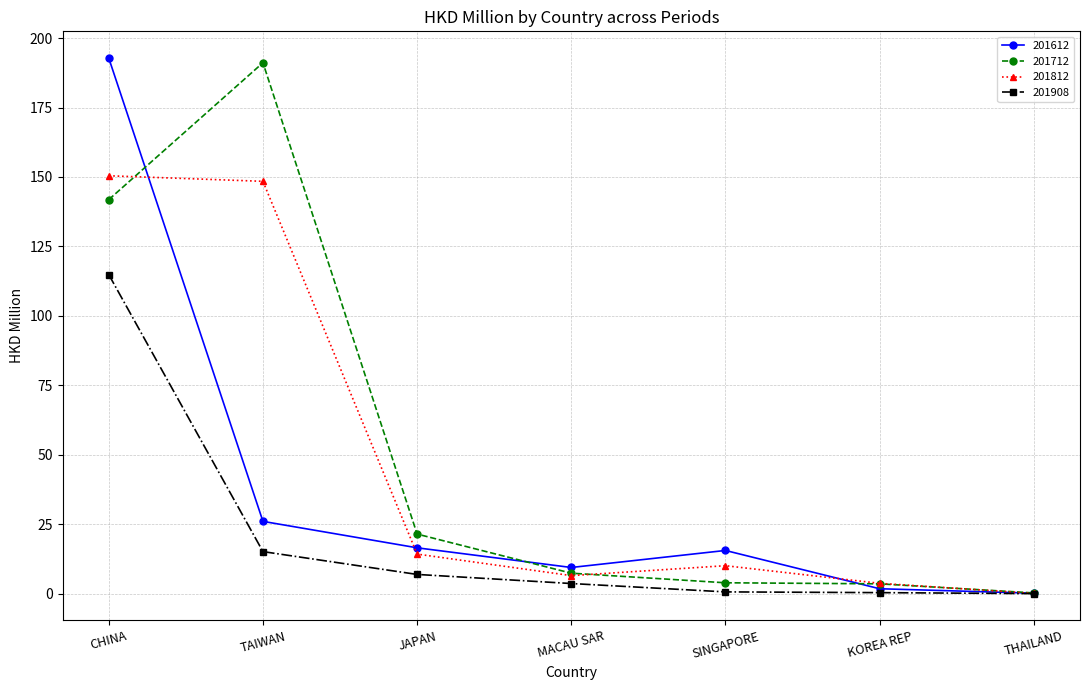

What is the total value across all series at TAIWAN?

380.7